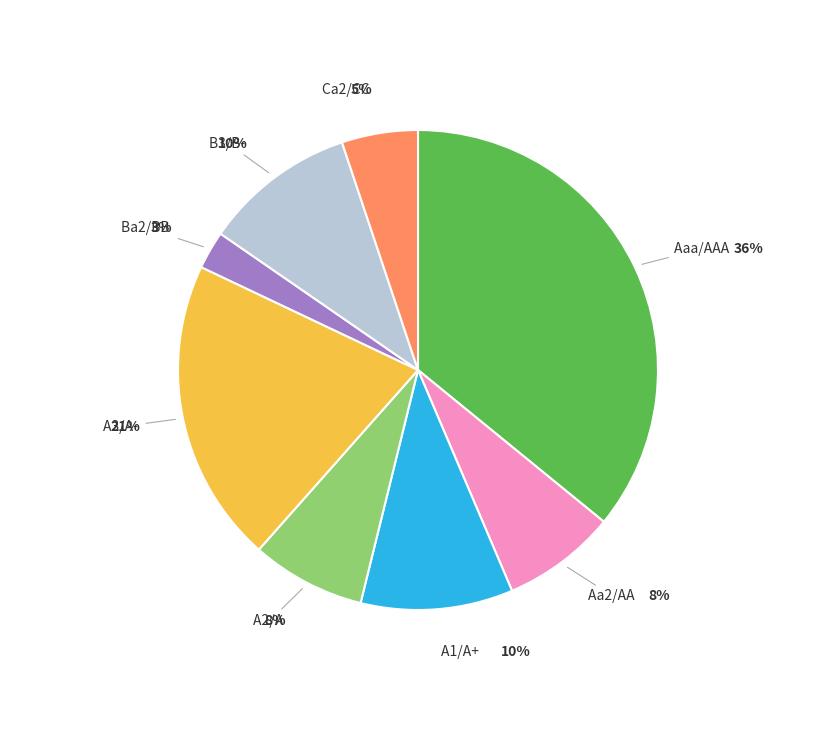

Does any single category account for the majority?

No